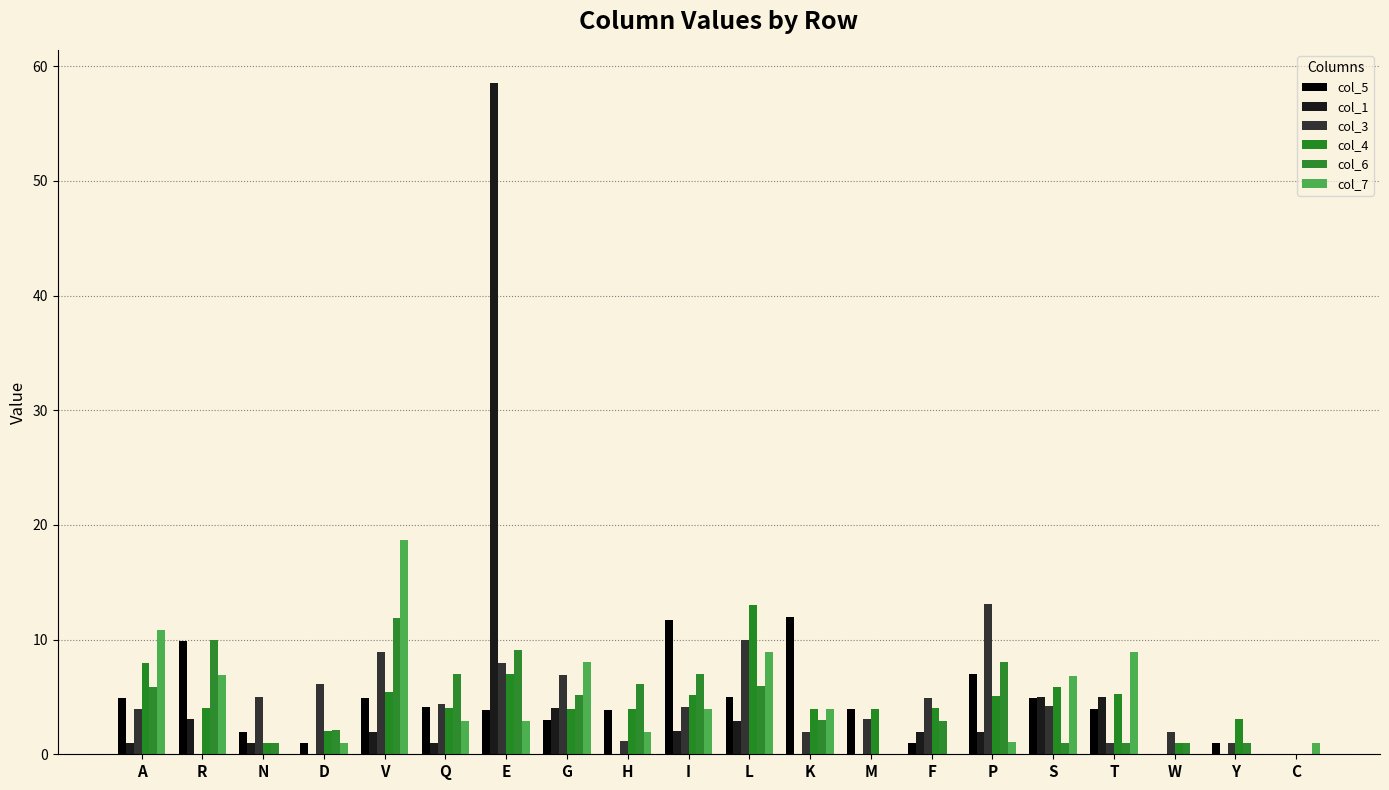

At how many categories does at least one series exceed 12?

4